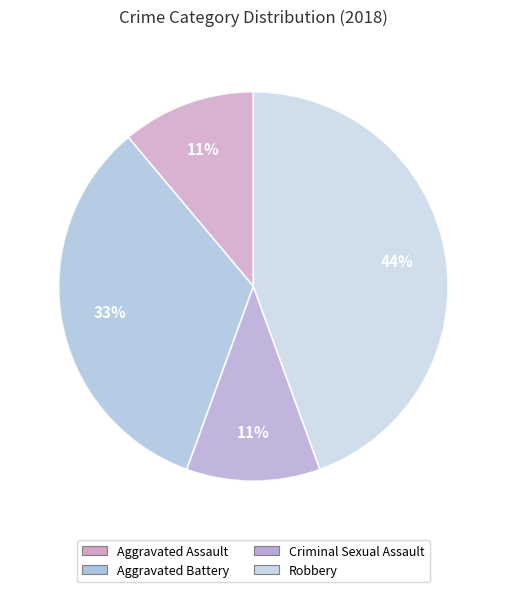

Approximately how many times larger is the value at Criminal Sexual Assault compared to Robbery?

0.2